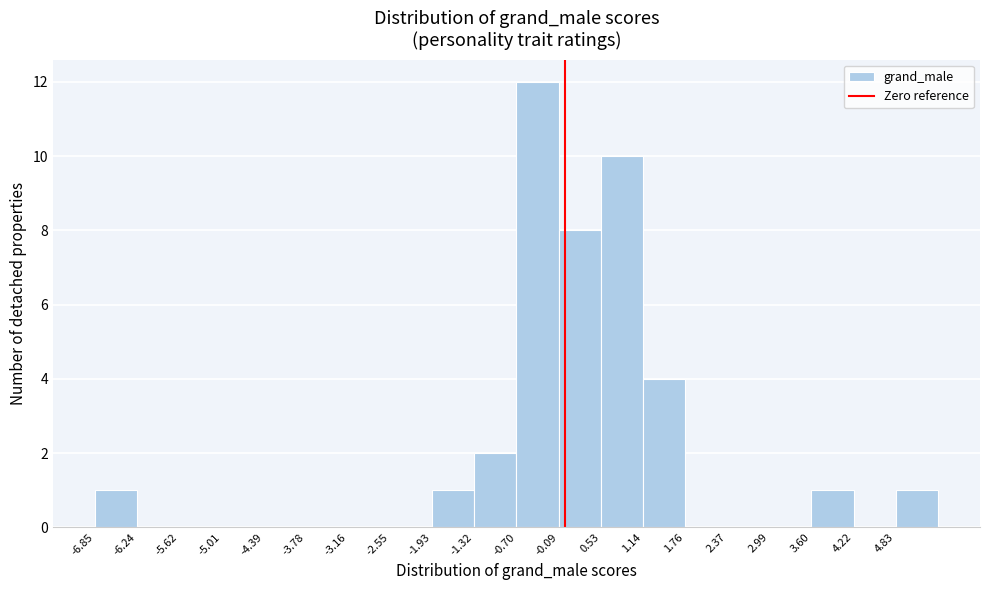

Which range on the x-axis has the tallest bar?

-0.7 to -0.1